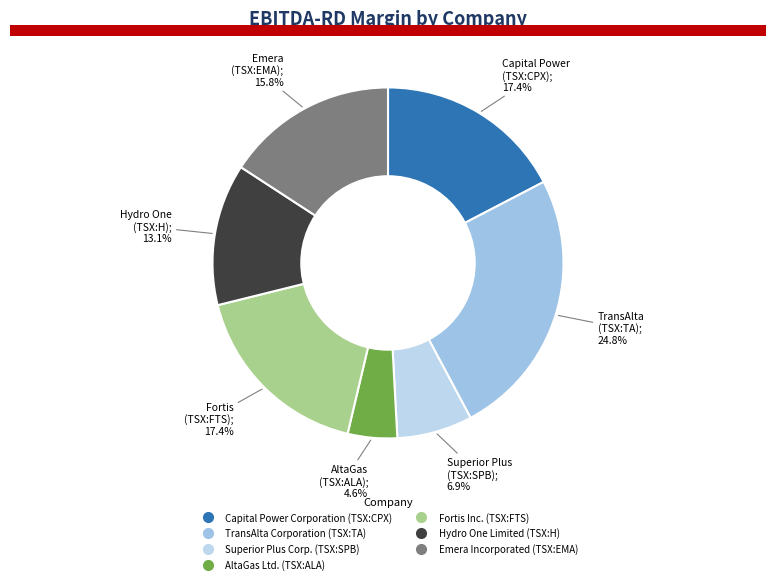

To the nearest percent, what portion does TransAlta Corporation (TSX:TA) represent?

25%